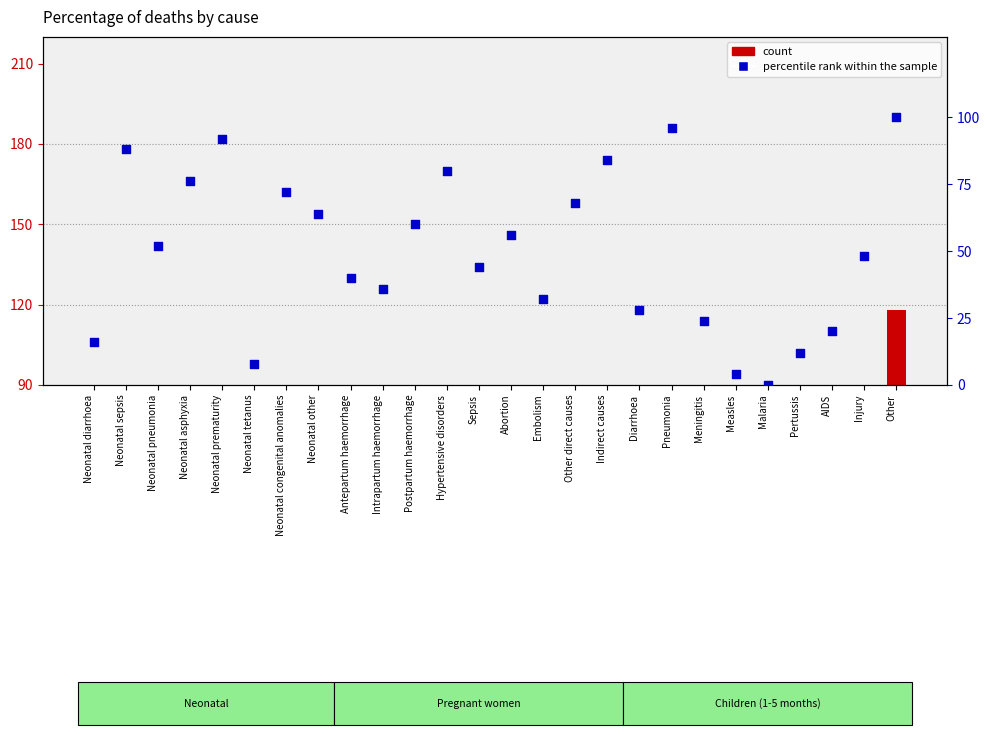

Which series has the largest total across all categories?

percentile rank within the sample